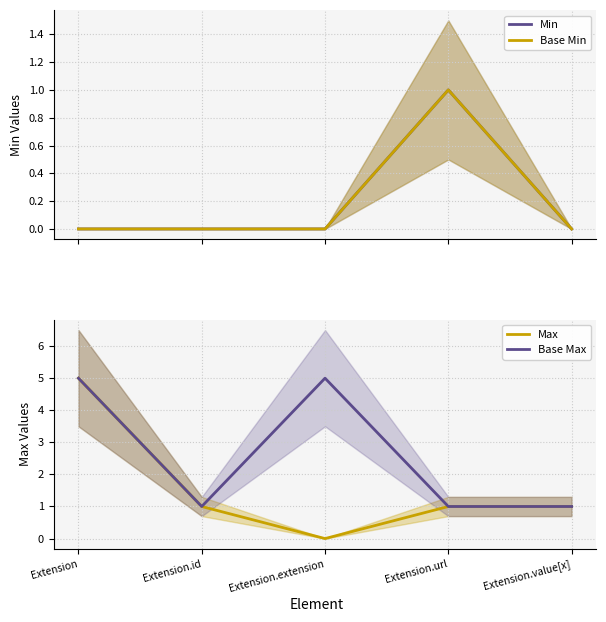

What position from the right is Extension.extension?

3